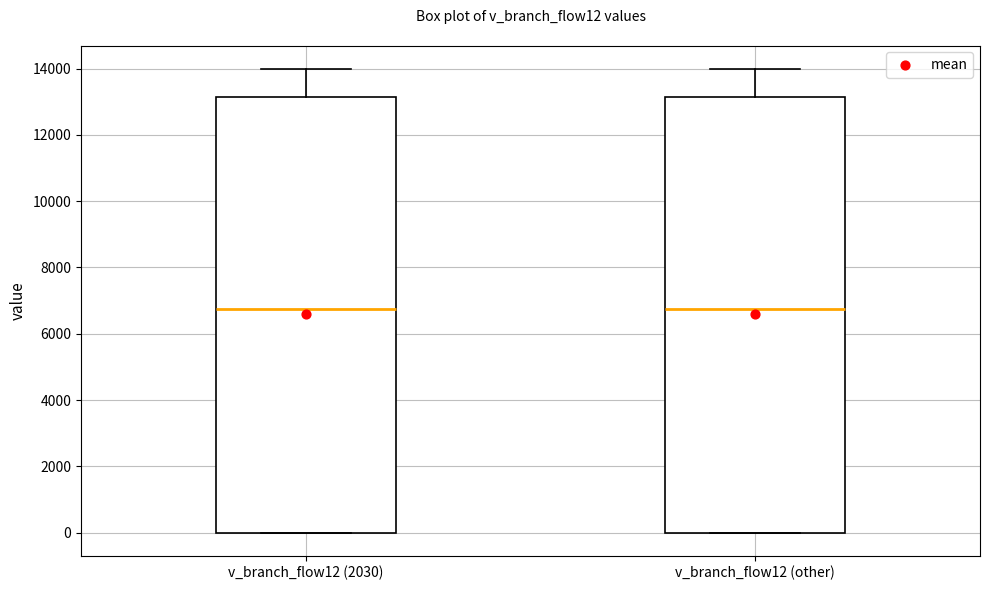

Reading left to right, transcribe this box plot: for each box, give where its median line is, the range the box spans, and where its two whiskers end, as read against the y-axis. The values are not printed on the chart, so give them approximately, as read against the axis.

v_branch_flow12 (2030): median 6800, box 0 to 13200, whiskers 0 to 14000
v_branch_flow12 (other): median 6800, box 0 to 13200, whiskers 0 to 14000